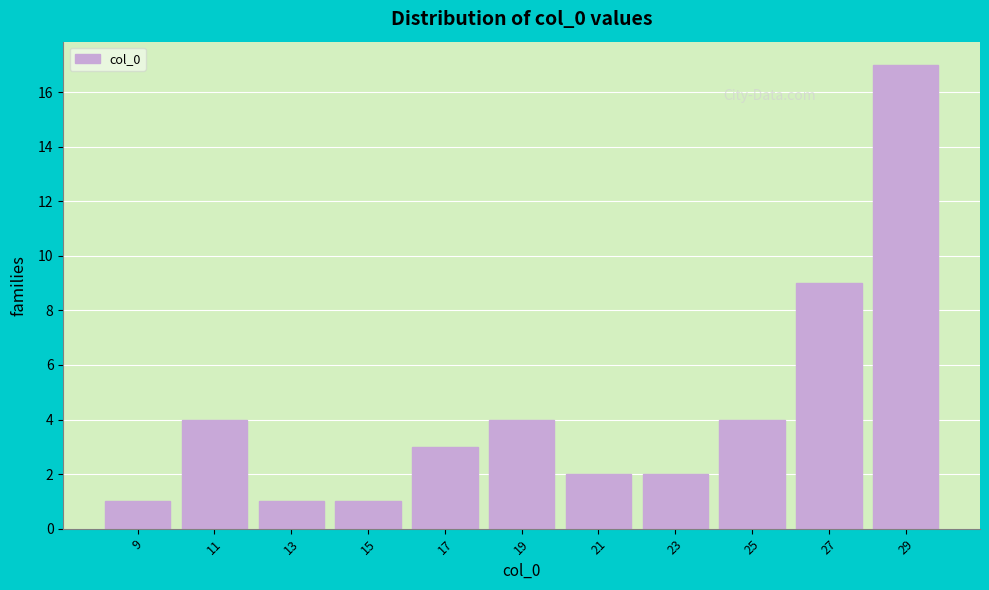

Reading left to right, transcribe all the data shown in this chart.

9=1	11=4	13=1	15=1	17=3	19=4	21=2	23=2	25=4	27=9	29=17